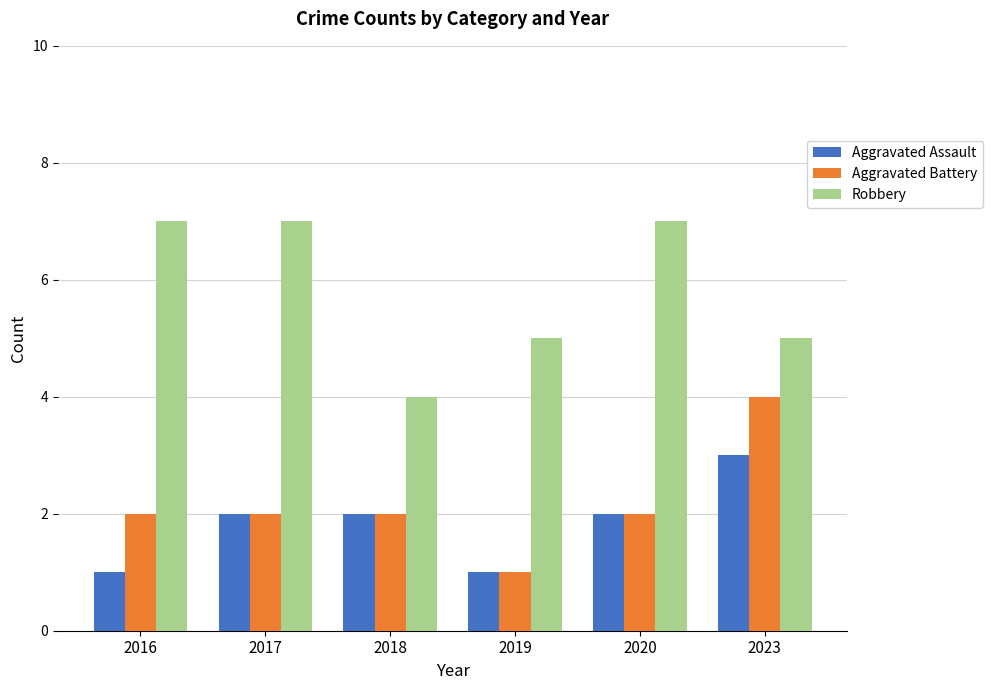

How many groups of bars are there?

6